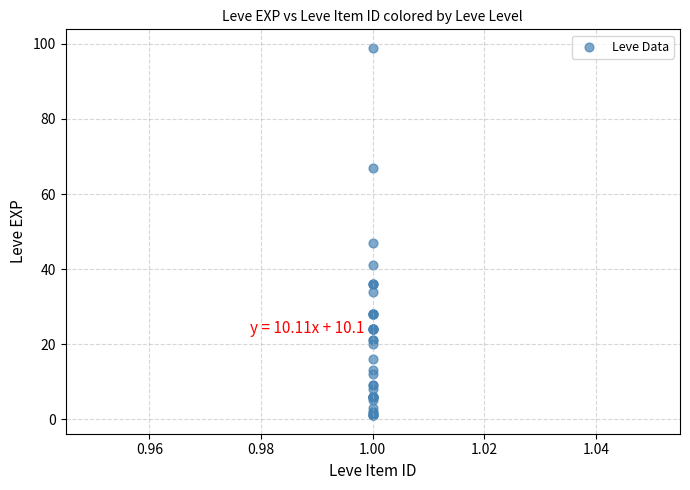

What Y value in the scatter plot is closest to 50?

47